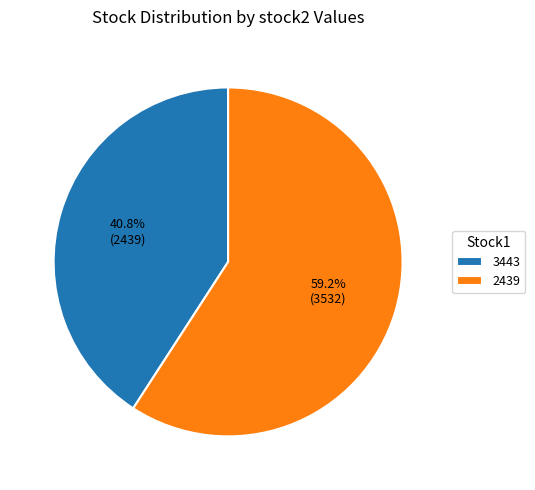

True or false: 3443 accounts for 28% of the total.

False